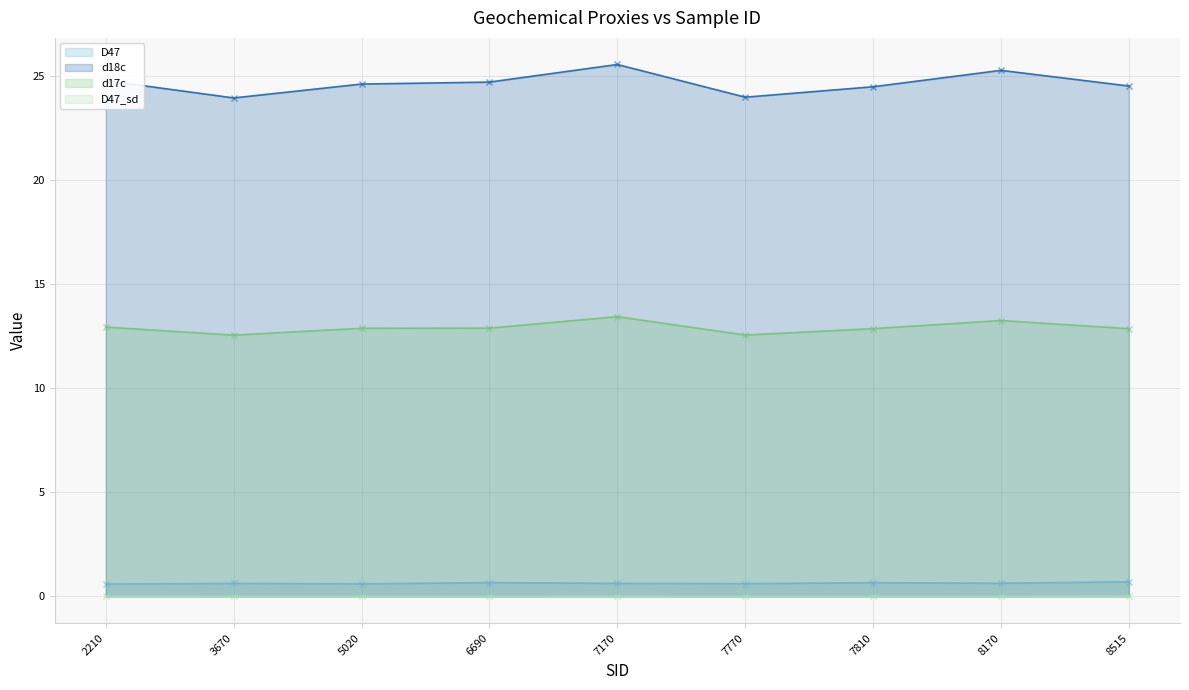

What is the maximum value shown in the chart?

25.6